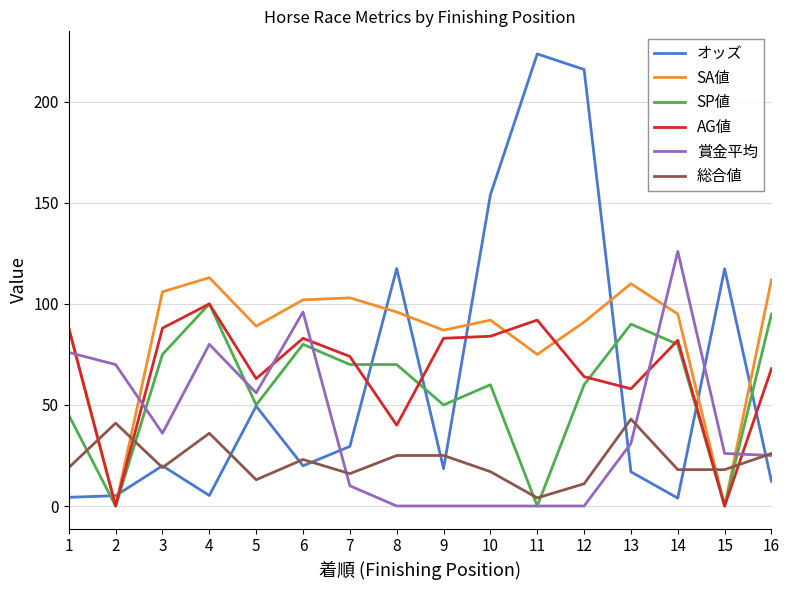

What is the maximum value shown in the chart?

223.7